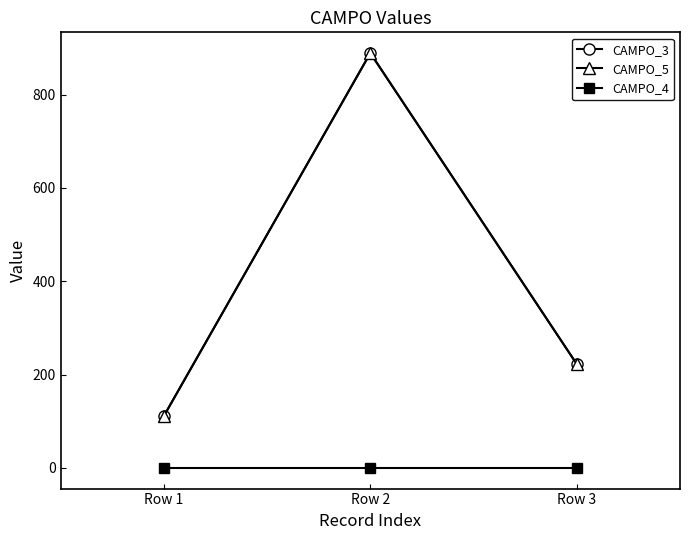

What is the difference between the highest and lowest values at Row 2?

888.9